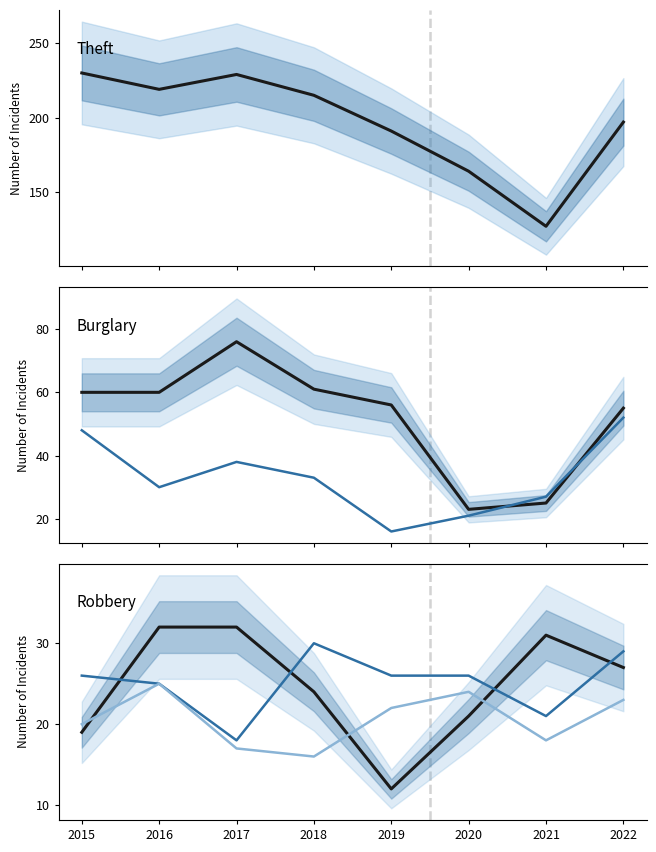

What is the average value of the Motor Vehicle Theft series?

33